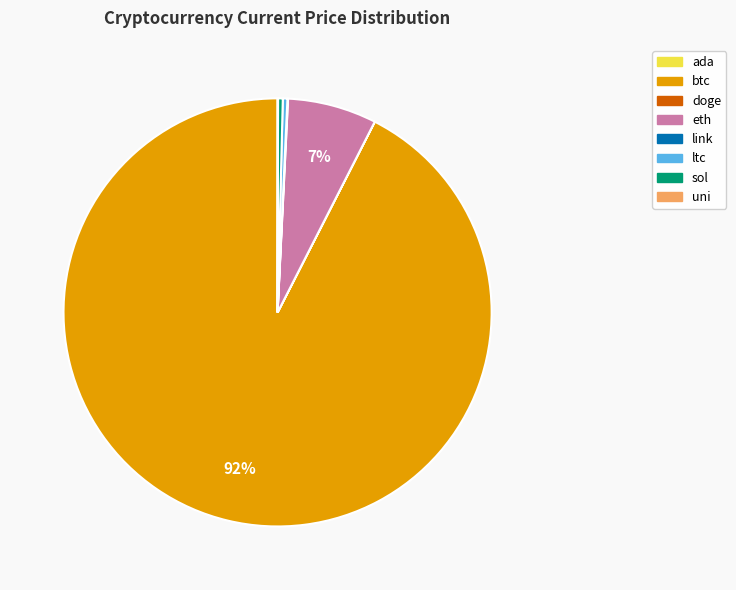

Does any single category account for the majority?

Yes